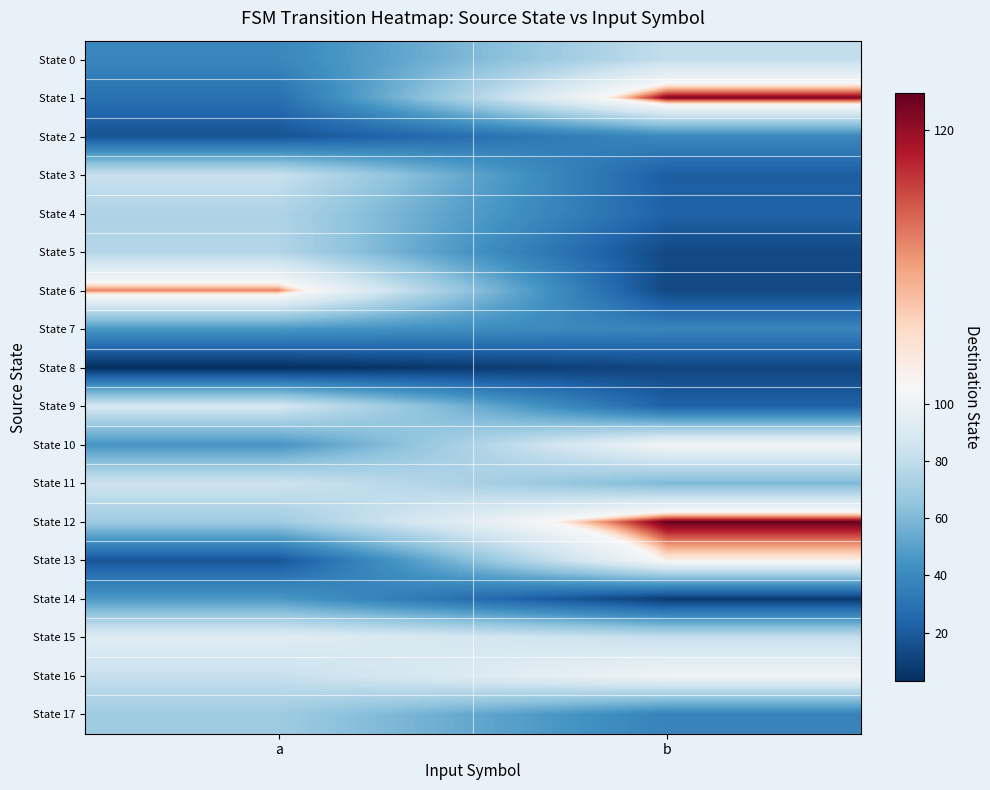

What is the spread (max minus min) of values at b?

114